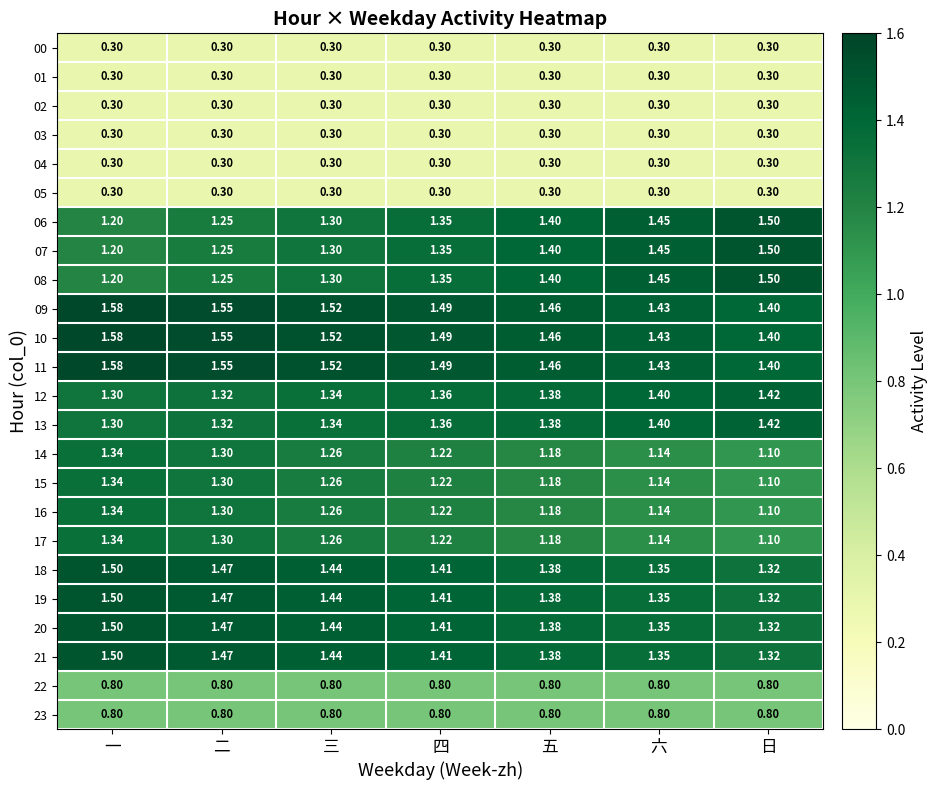

Which label corresponds to the largest value in the chart?

一